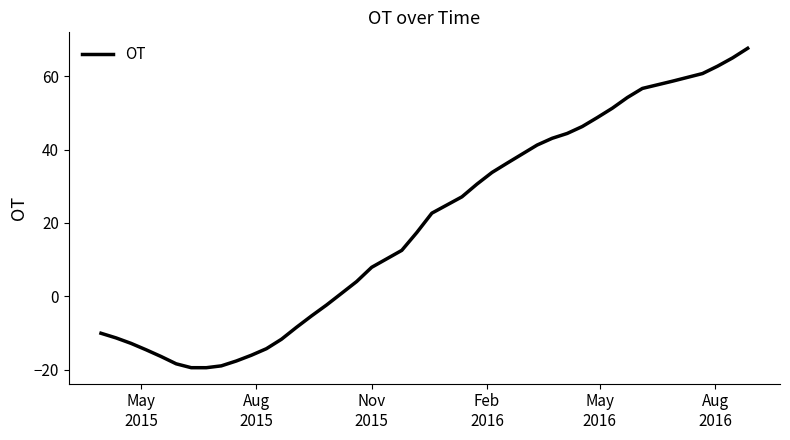

What is the smallest value displayed?

-19.4